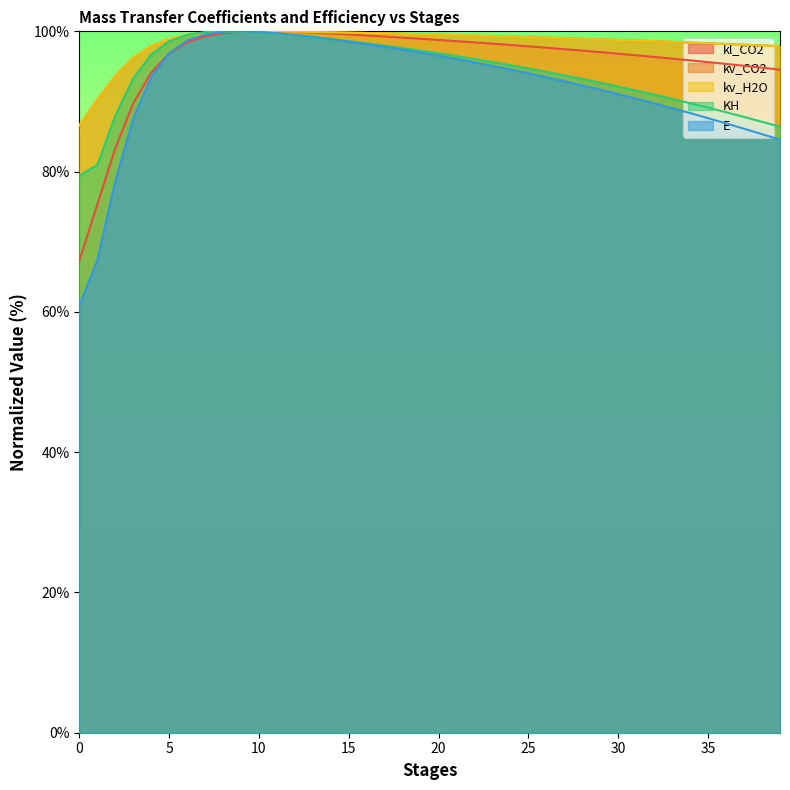

Is the value of kl_CO2 at 31 greater than the value of kv_H2O at 4?

No